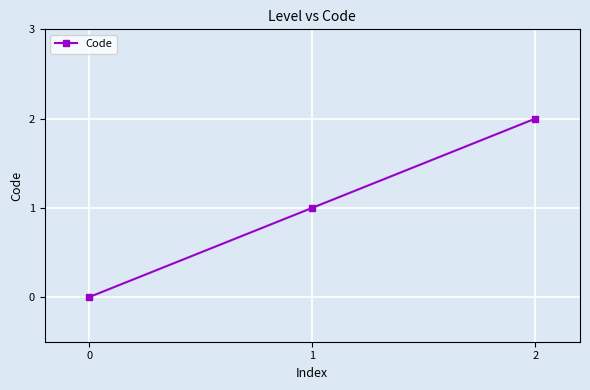

Reading left to right, what are all the values shown in this chart?

0	1	2